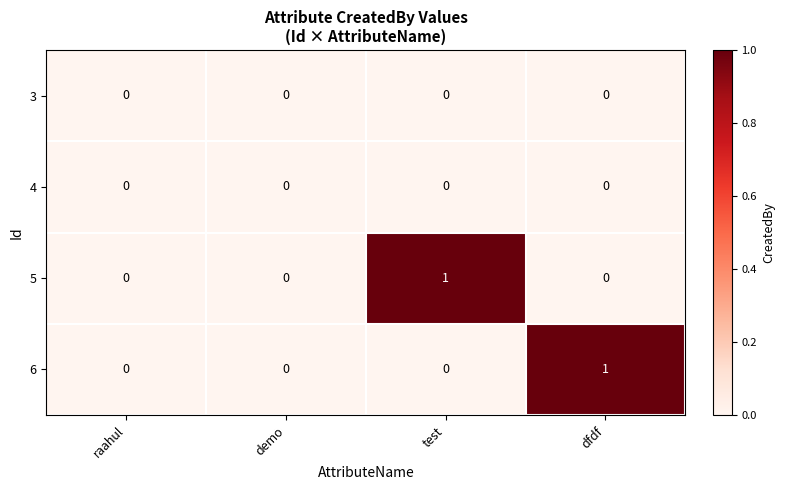

Which series changed the most between raahul and test?

5